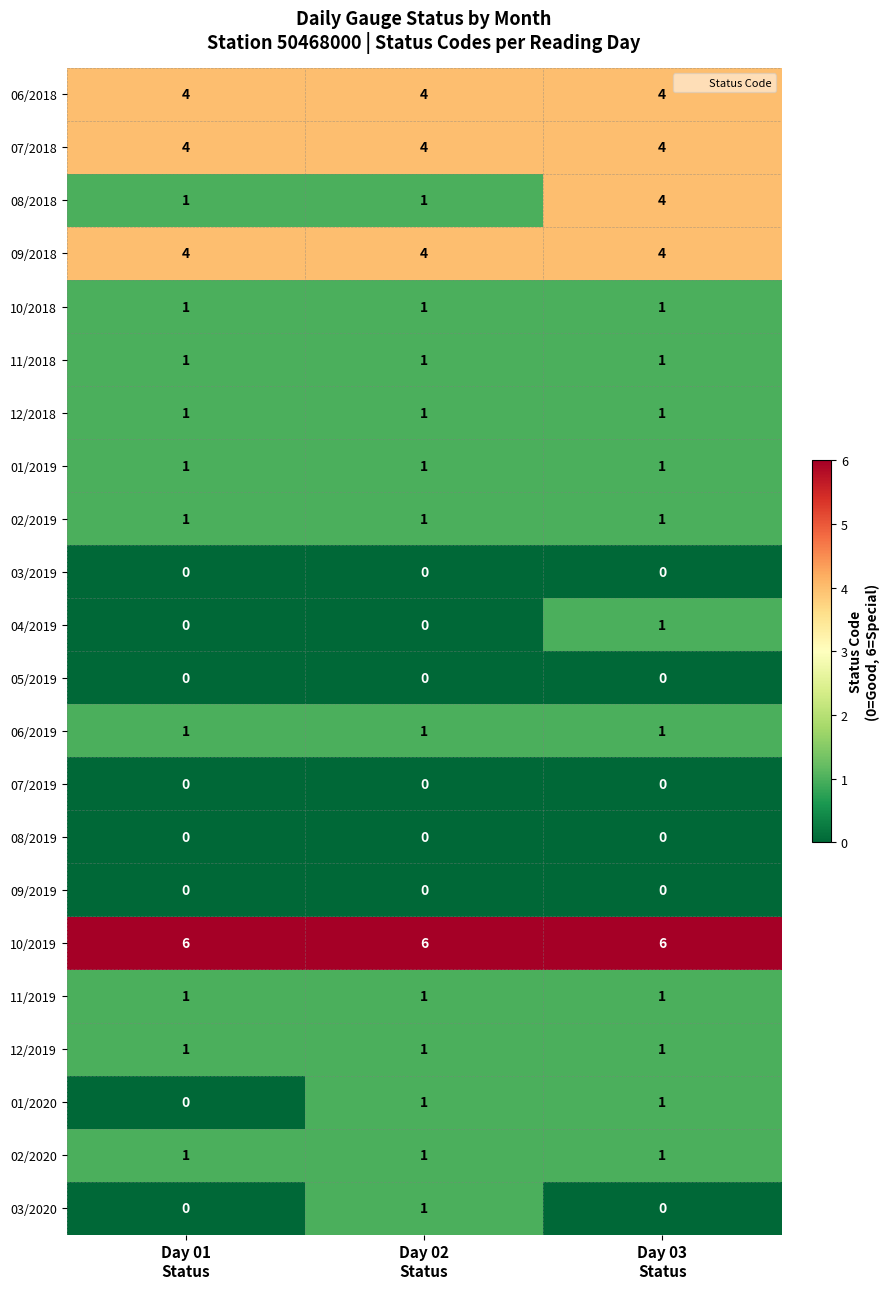

What is the lowest value of the 07/2018 series?

4